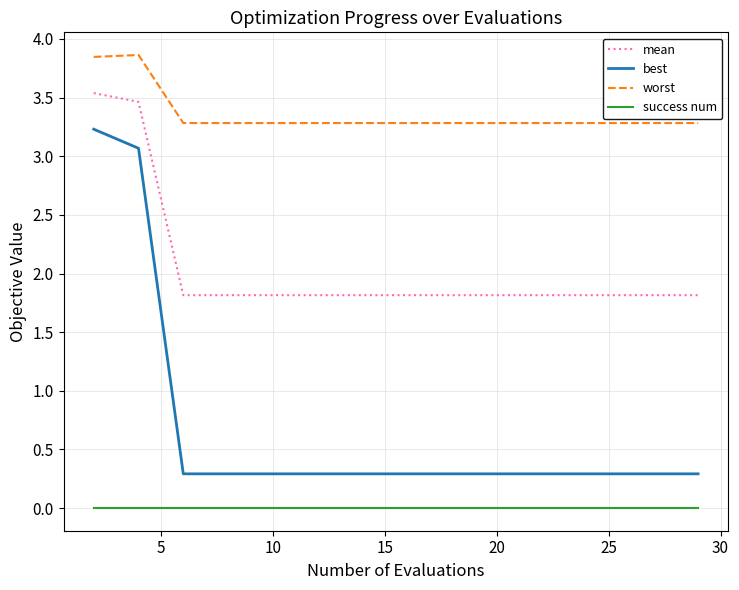

What is the lowest value of the best series?

0.3